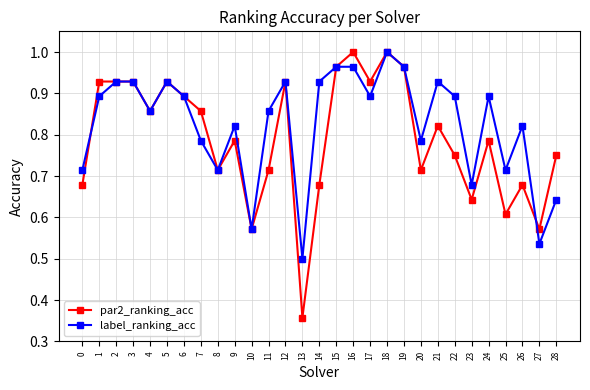

Which series has the widest spread of values?

par2_ranking_acc